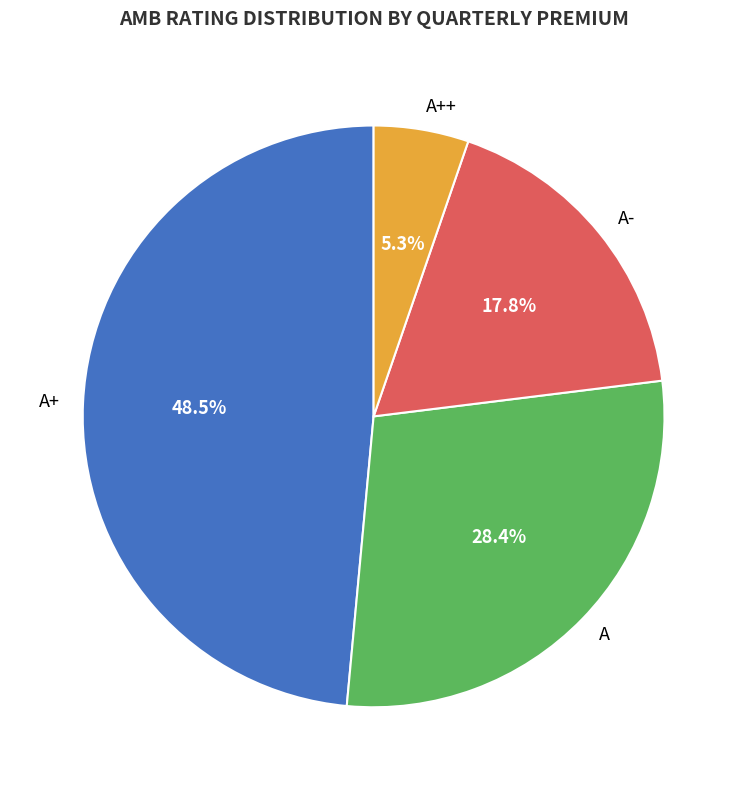

To the nearest percent, what is the average slice percentage?

25%